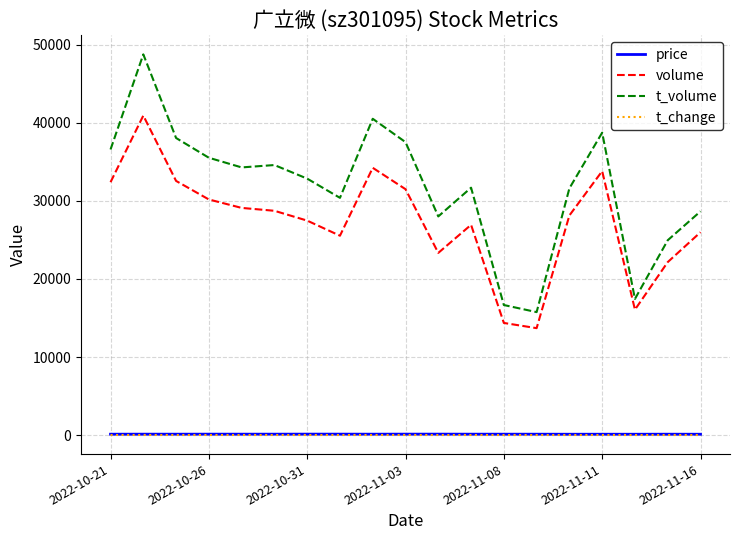

What is the greatest value displayed?

48783.0